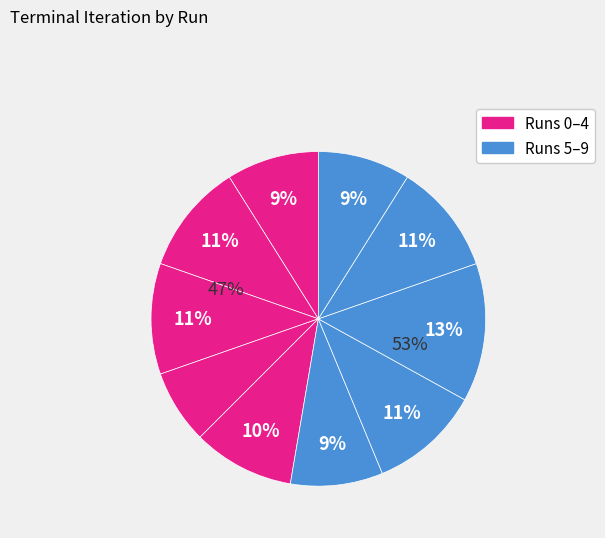

The Run 1 slice represents 18% of the pie. True or false?

False